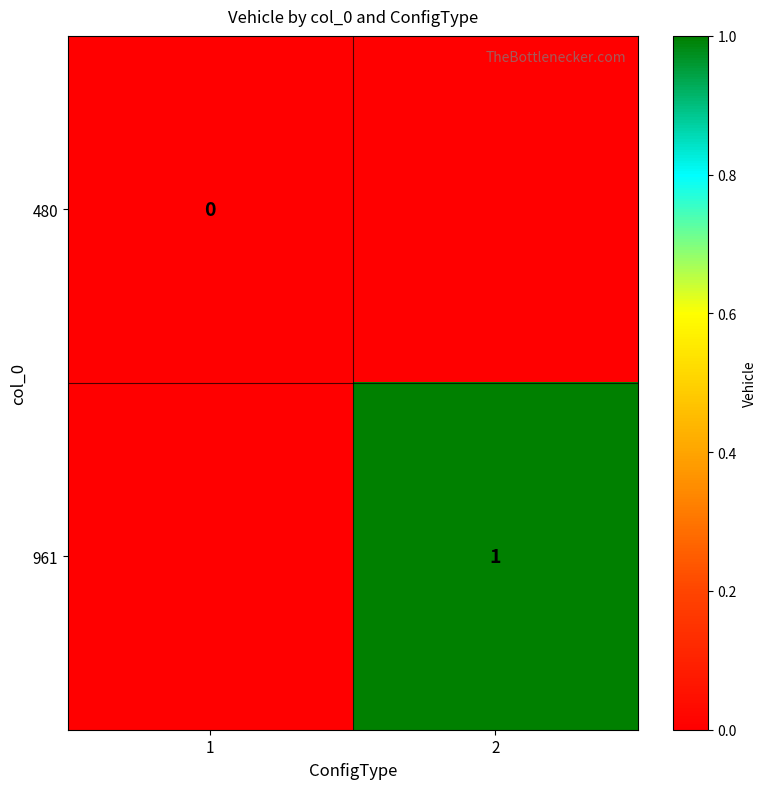

Which has a higher value, 1 or 2?

2